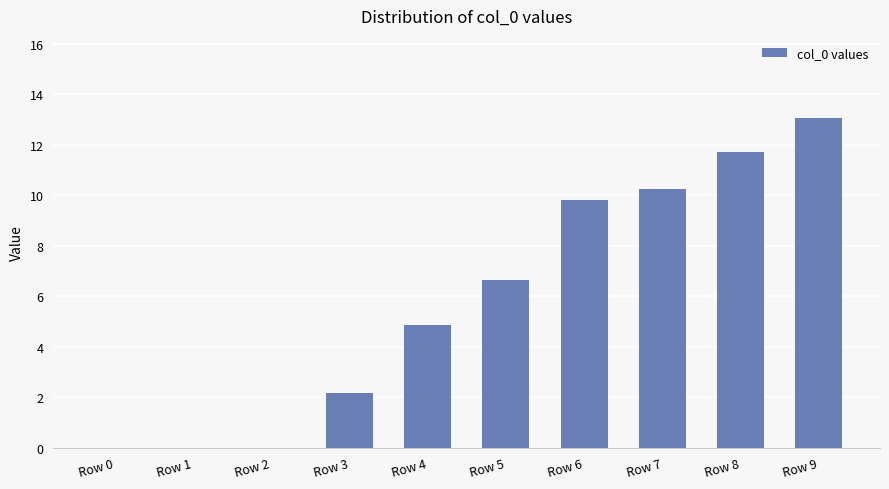

At which label is the value closest to 6?

Row 5